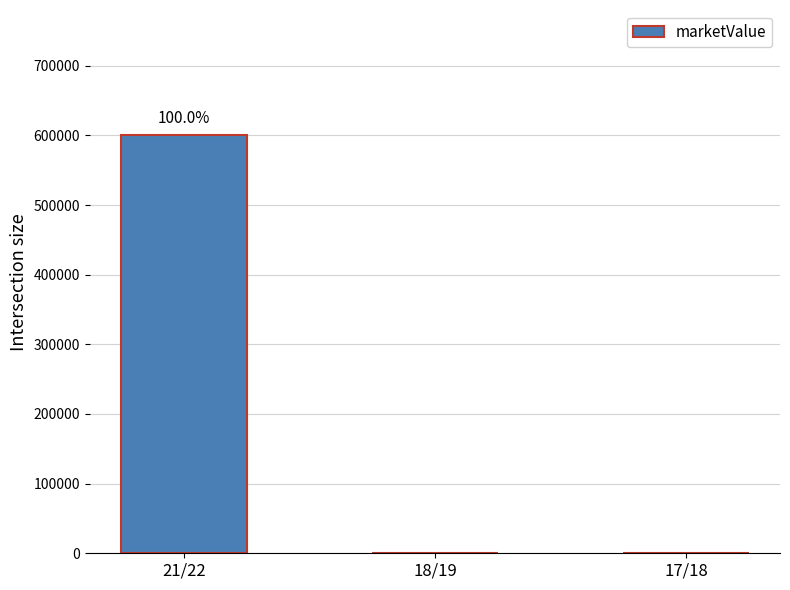

What is the change in value from 21/22 to 18/19?

-600000